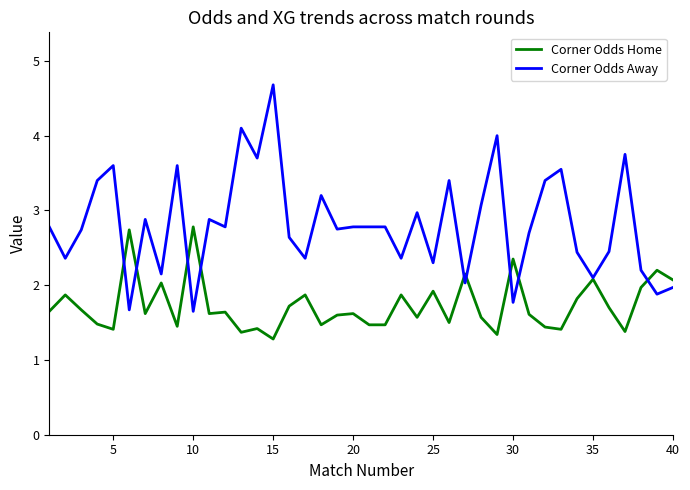

Is this an area chart (filled region under the line)?

No